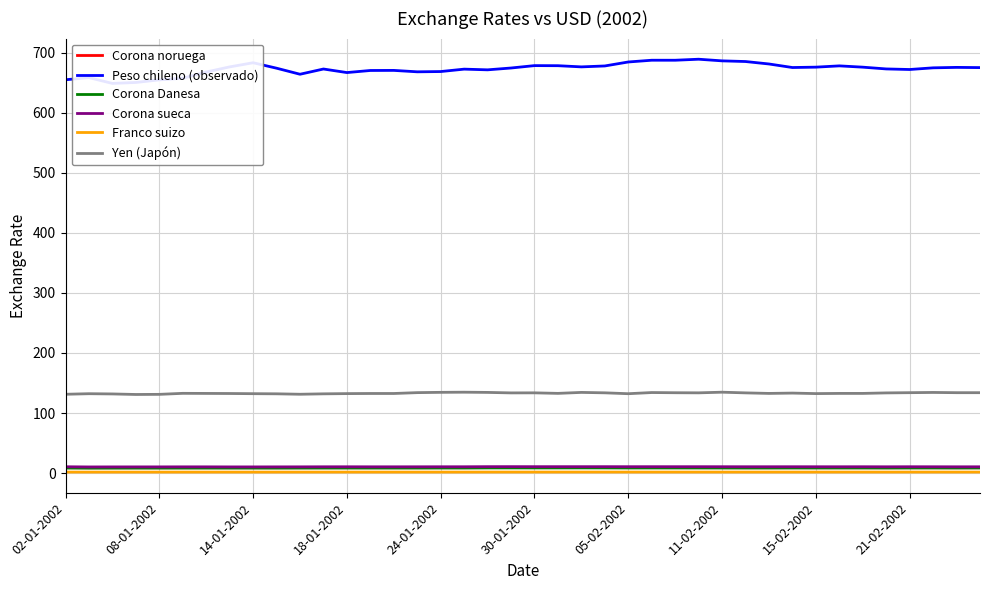

Is it true that Franco suizo equals 1.7 at 18-01-2002?

True